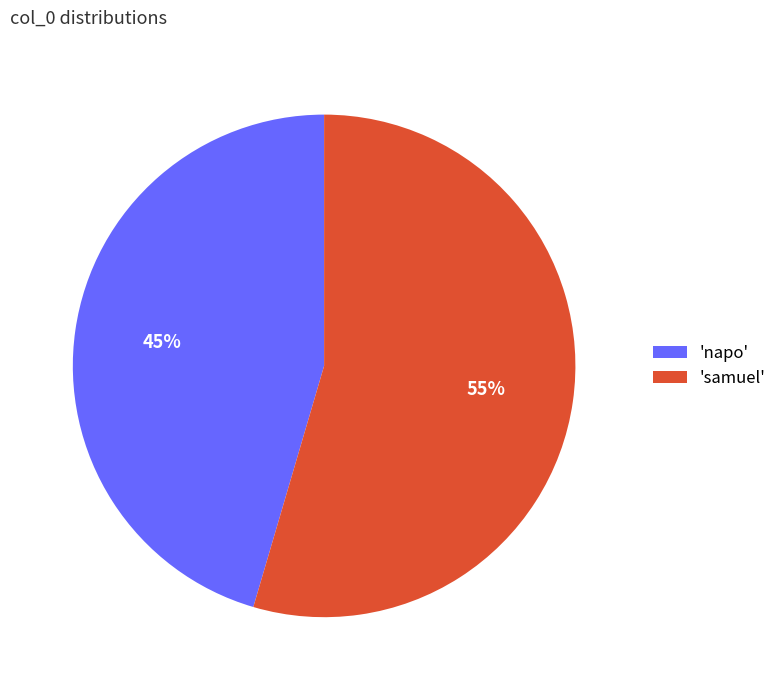

To the nearest percent, what is the combined percentage of 'samuel' and 'napo'?

100%